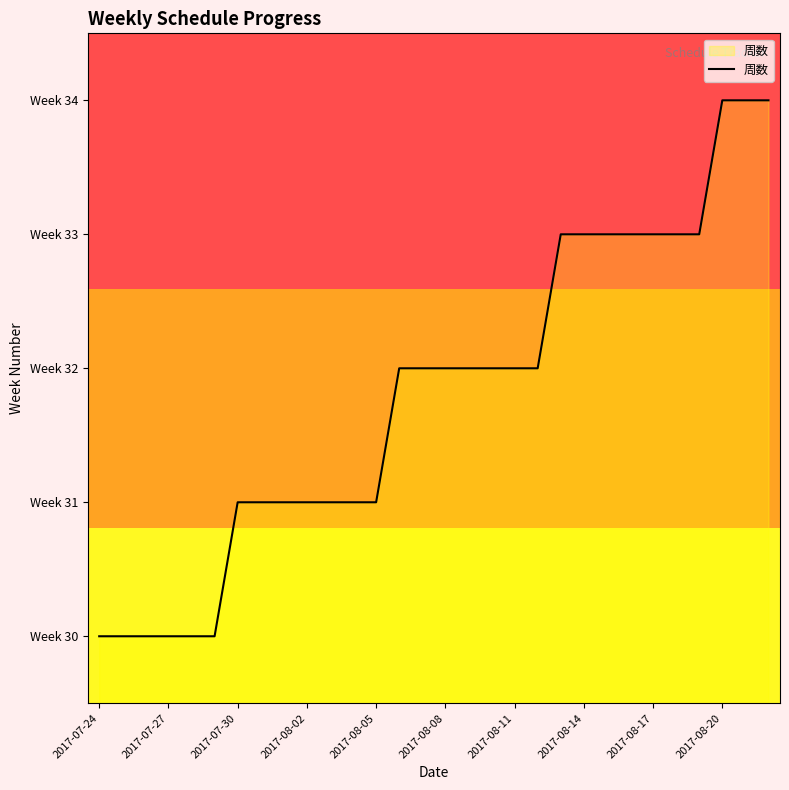

What is the difference between the maximum and minimum values?

4